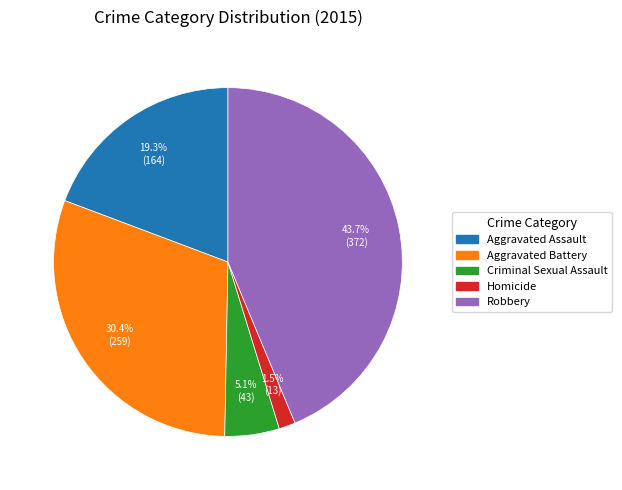

What percentage do Homicide and Aggravated Assault together represent?

20.8%